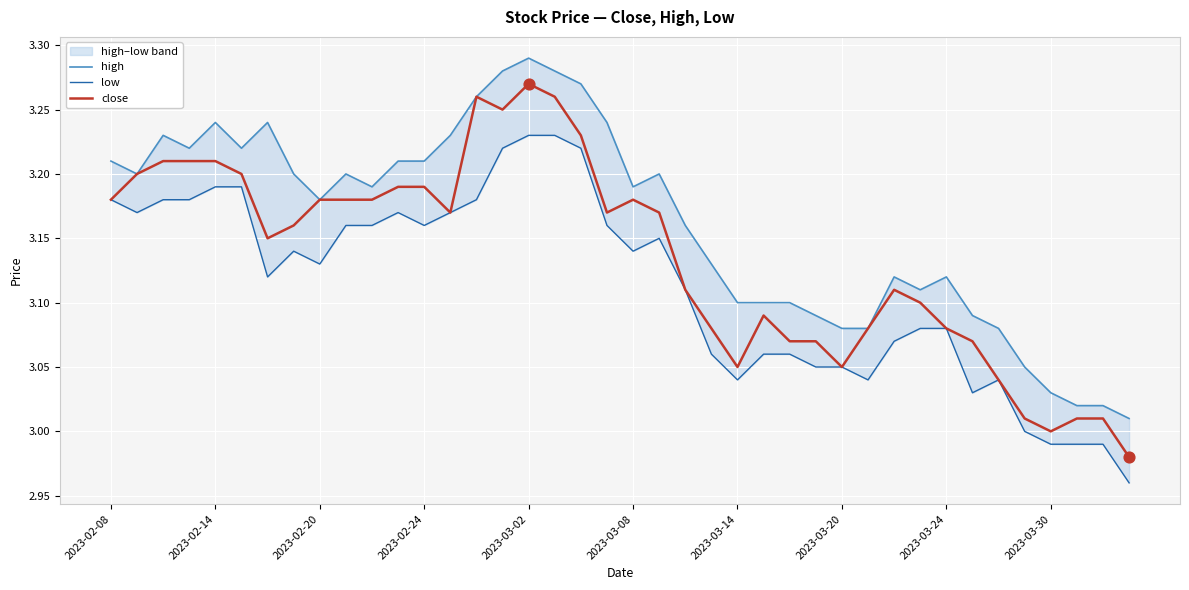

Which series has the largest total across all categories?

high